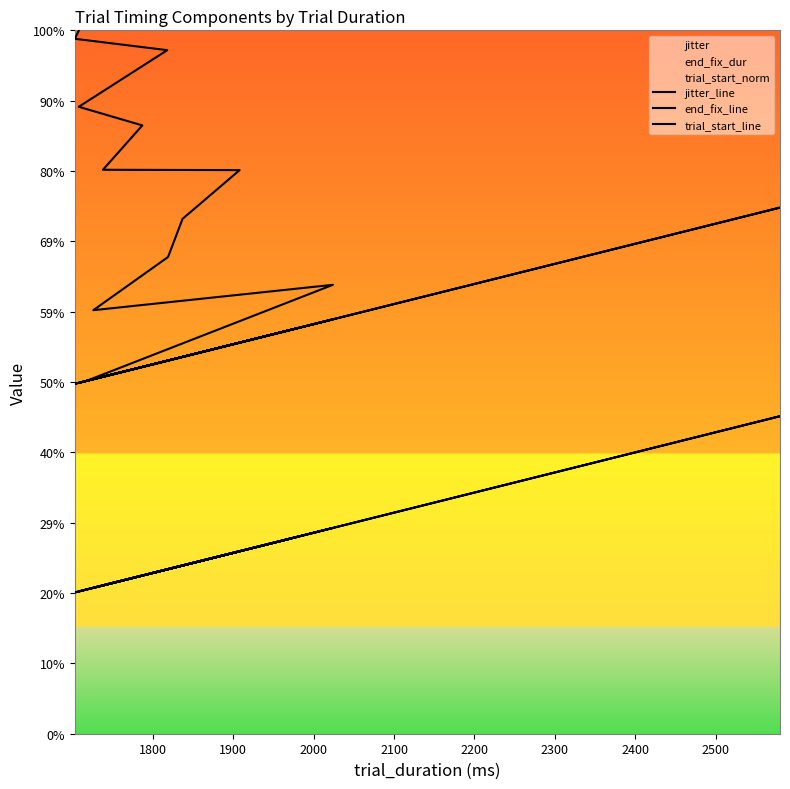

Which series has the largest range (max minus min)?

trial_start_line